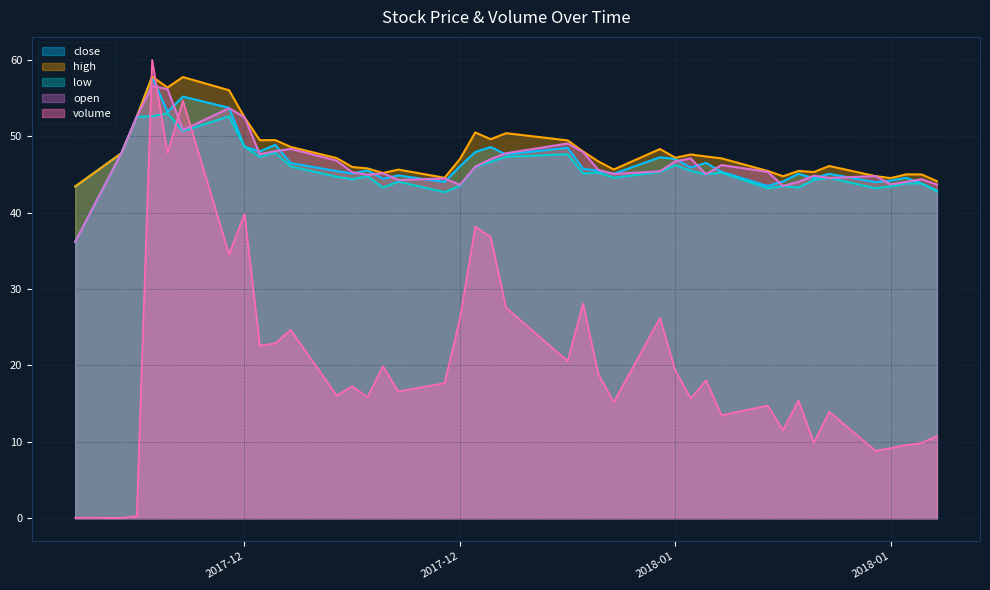

Which series has the widest spread of values?

volume